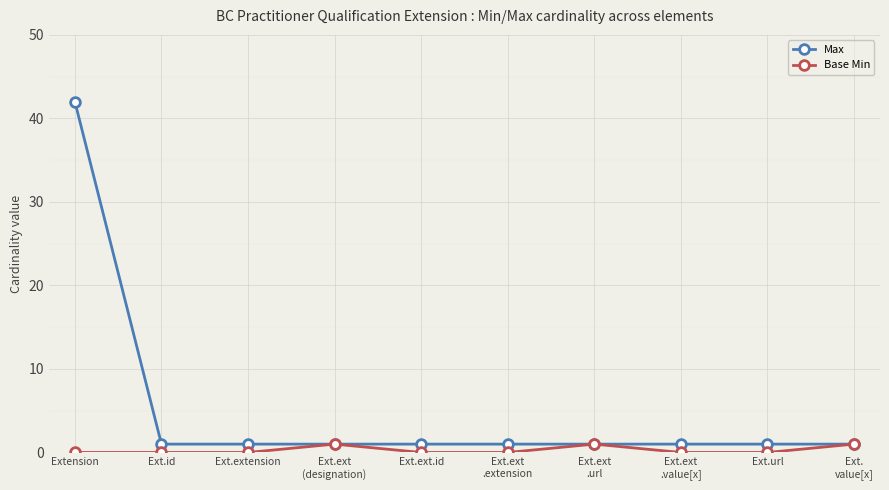

What are all the series names shown in the legend?

Max, Base Min